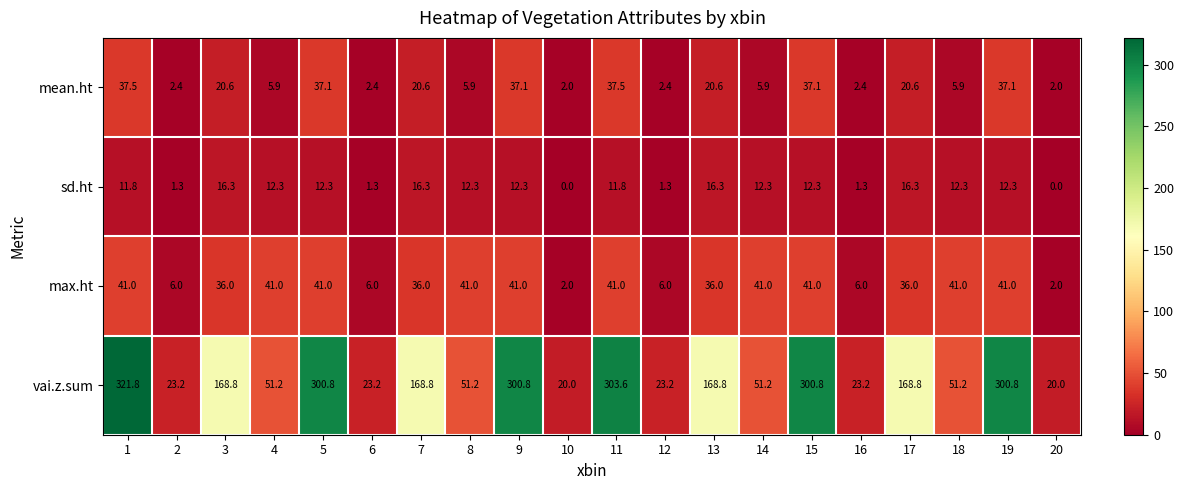

What is the maximum value shown in the chart?

321.8